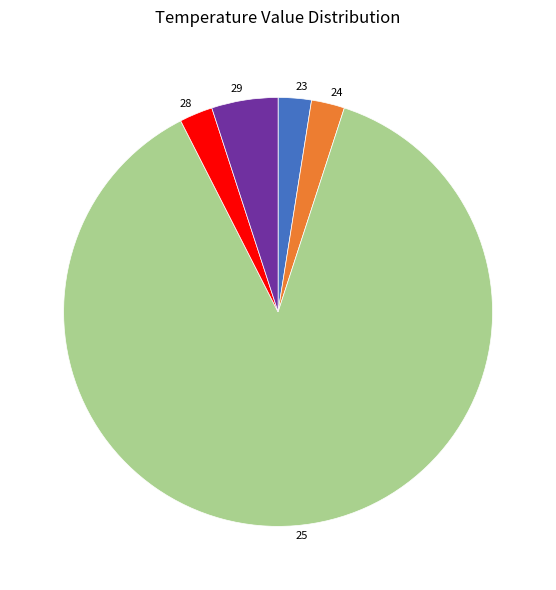

Approximately how many times larger is the value at 23 compared to 24?

1.0